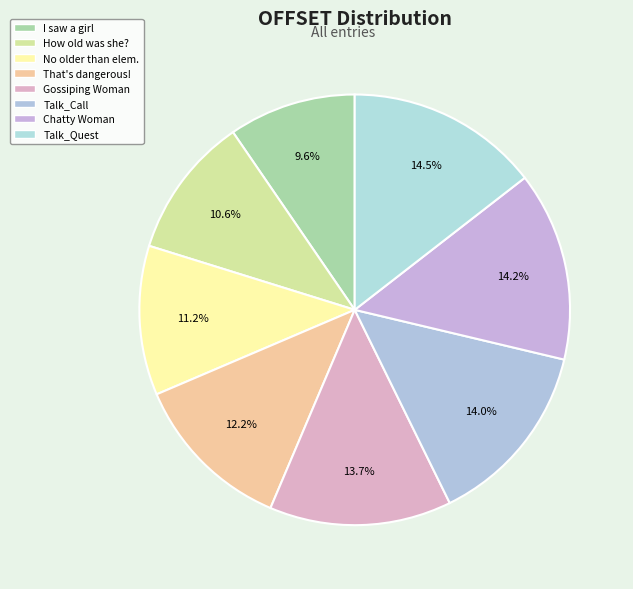

True or false: Talk_Call accounts for 21% of the total.

False